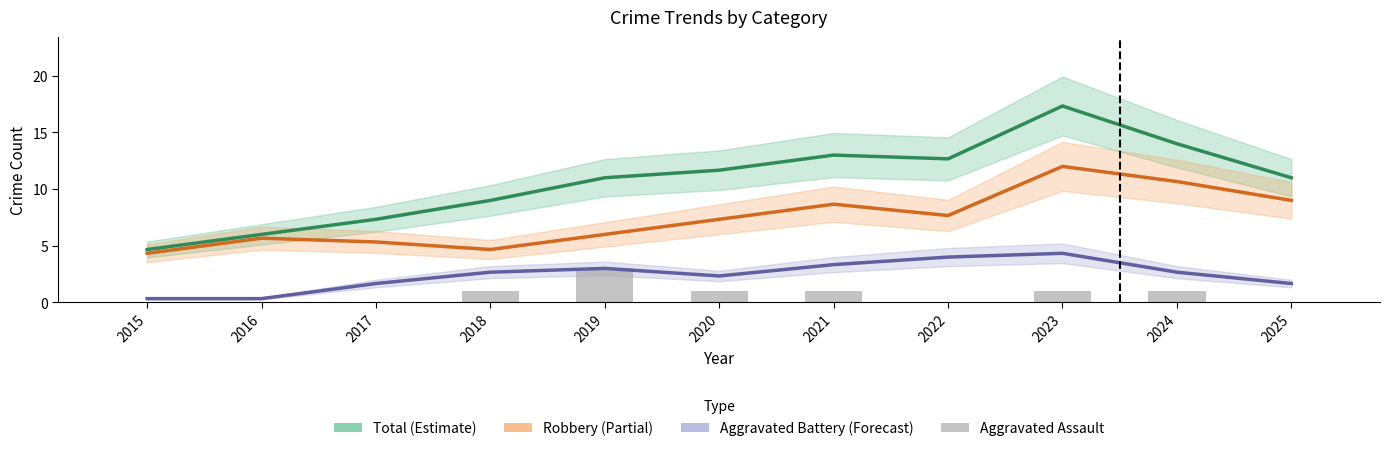

At which category is the sum across all series the highest?

2023